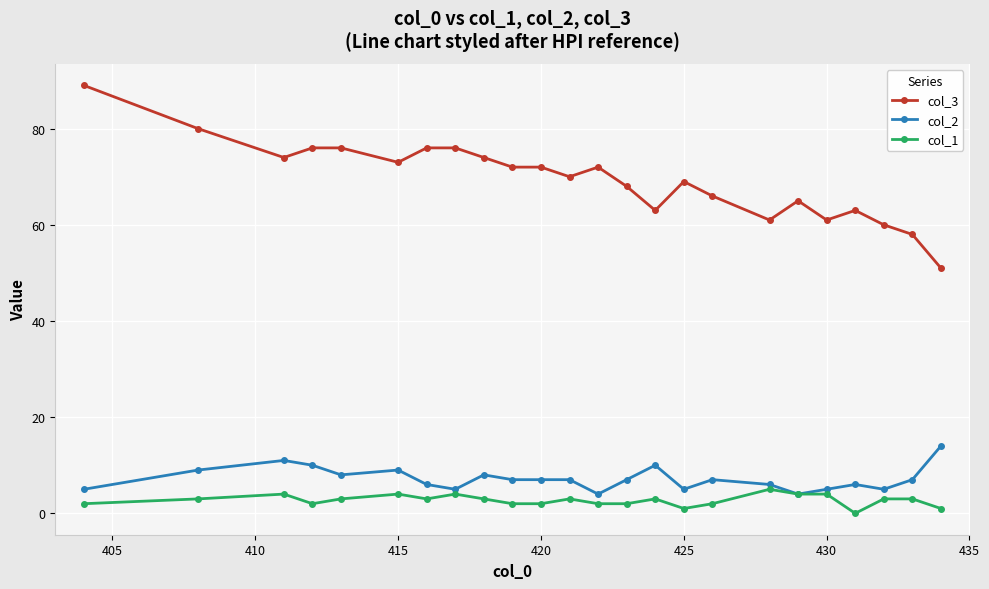

True or false: col_3 and col_1 cross at least once.

False